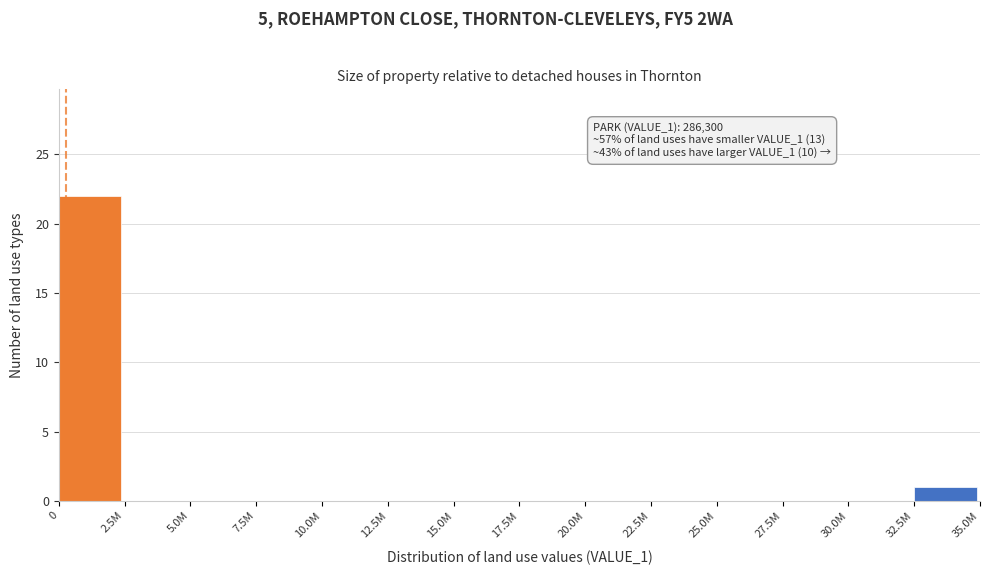

Reading right to left, what are all the values shown in this chart?

32.5M=1	30.0M=0	27.5M=0	25.0M=0	22.5M=0	20.0M=0	17.5M=0	15.0M=0	12.5M=0	10.0M=0	7.5M=0	5.0M=0	2.5M=0	0=22